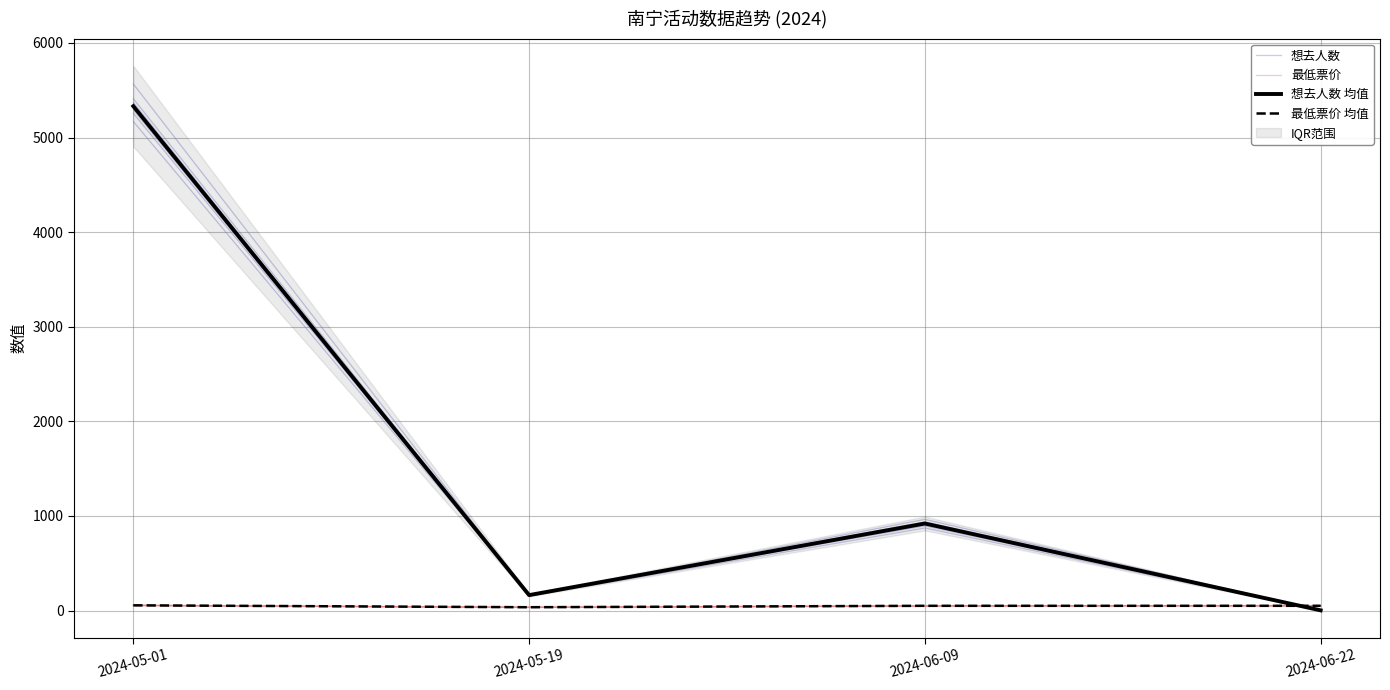

Which category has the lowest value in the 想去人数 均值 series?

2024-06-22